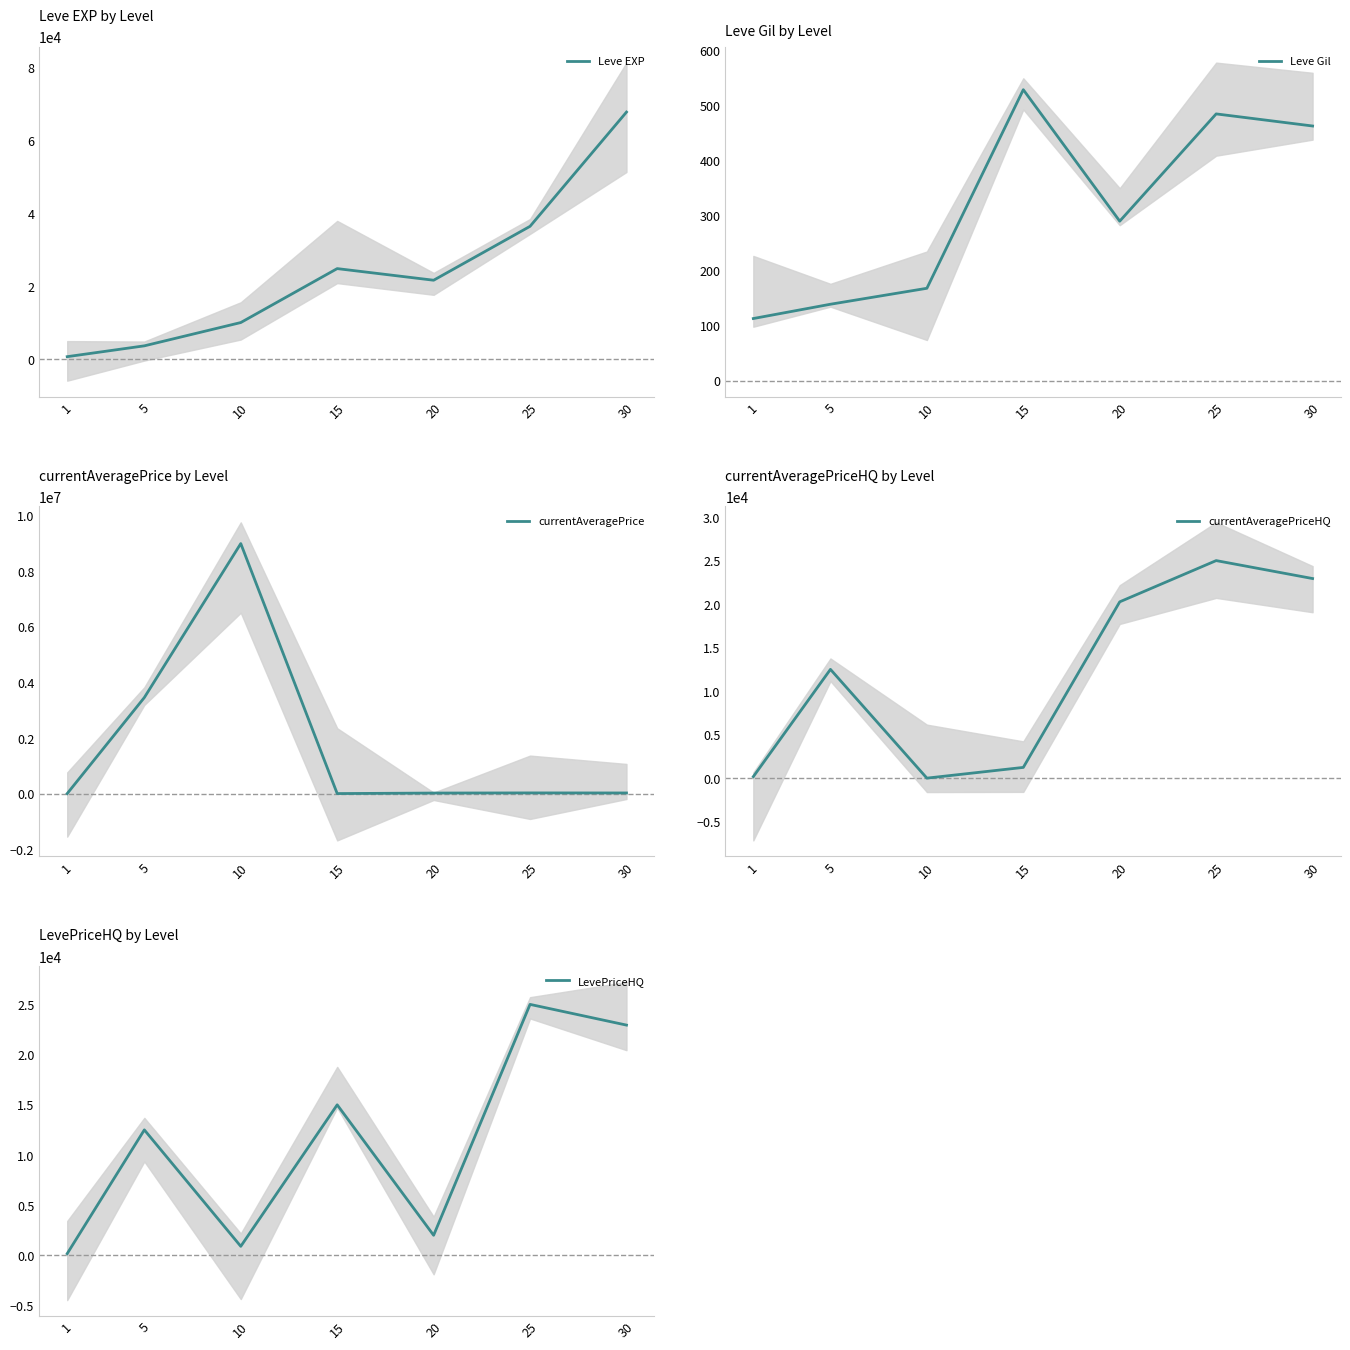

Which category has the lowest value in the currentAveragePriceHQ series?

10